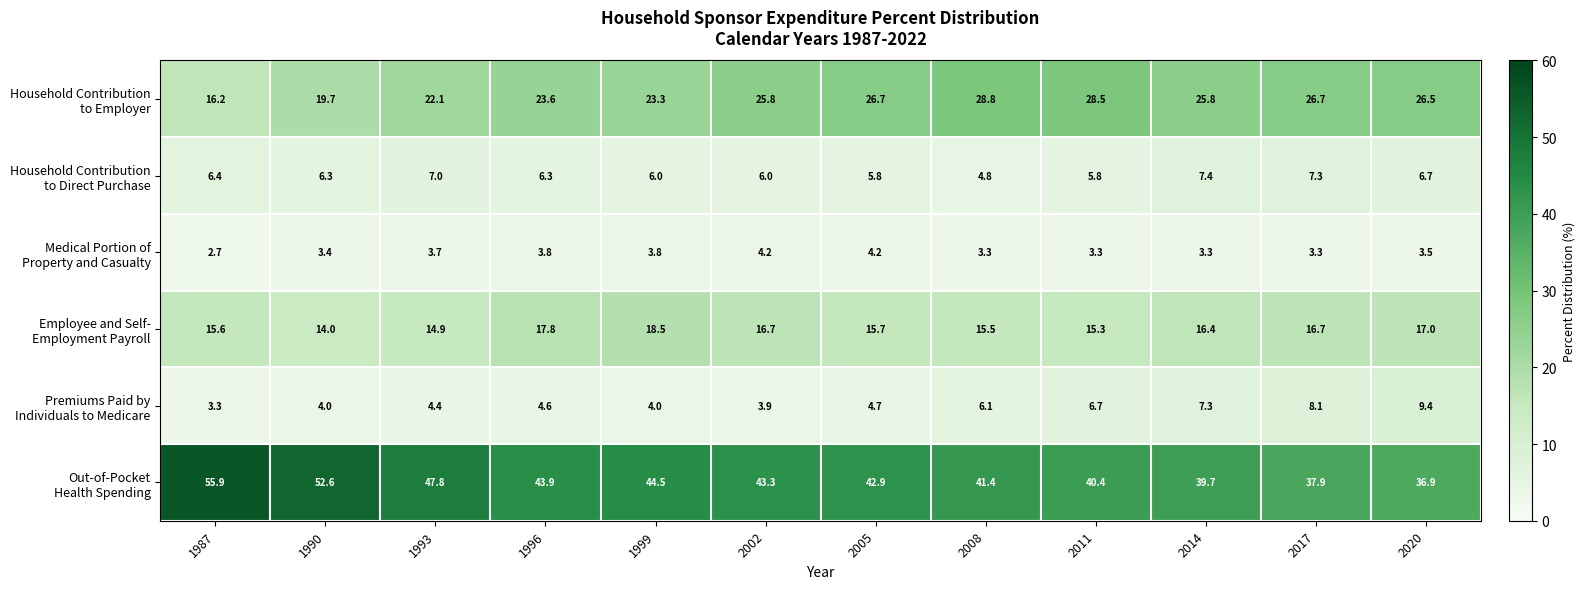

At how many categories does at least one series exceed 20?

12